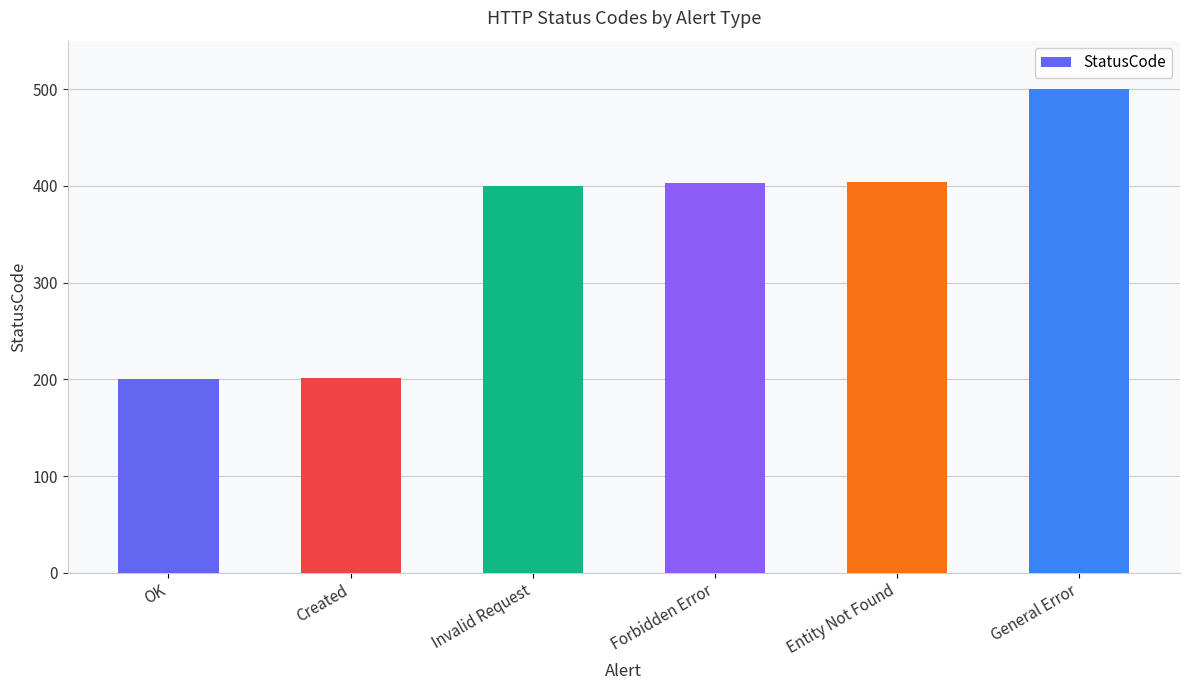

How many categories are shown in the chart?

6